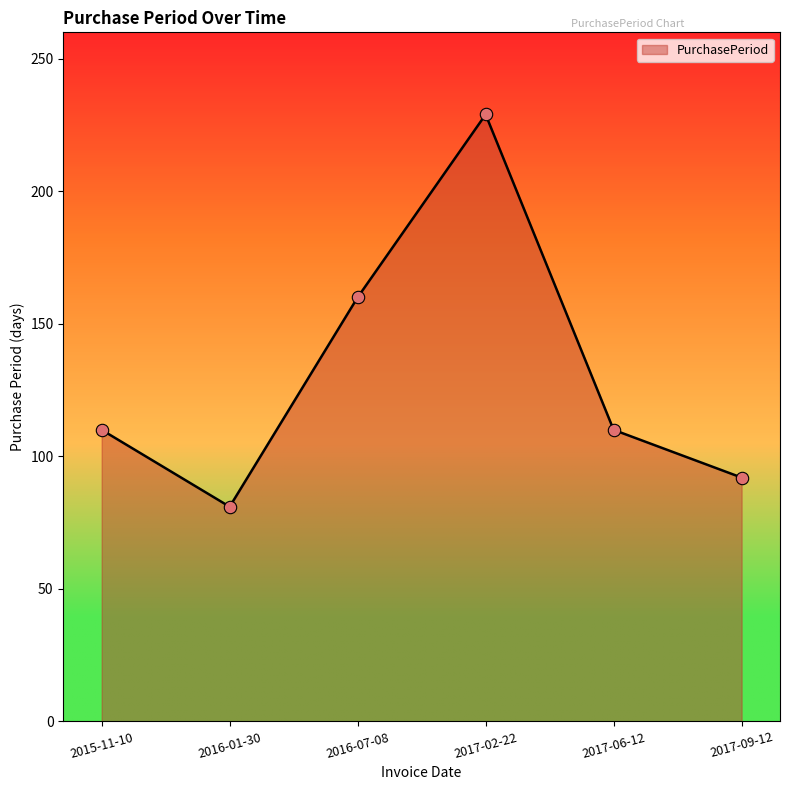

Which has a higher value, 2016-01-30 or 2017-02-22?

2017-02-22